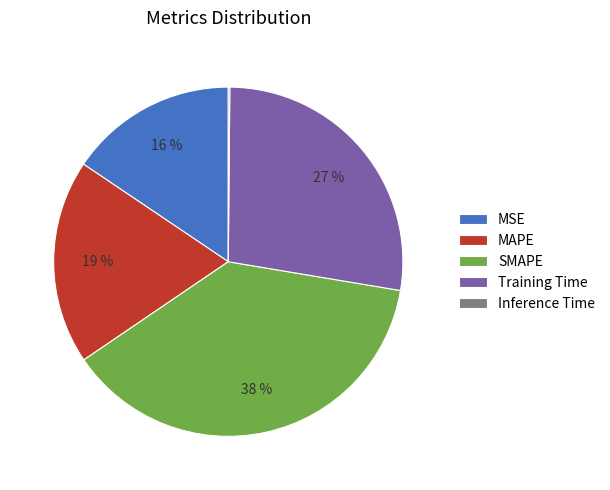

To the nearest percent, what portion does MSE represent?

16%